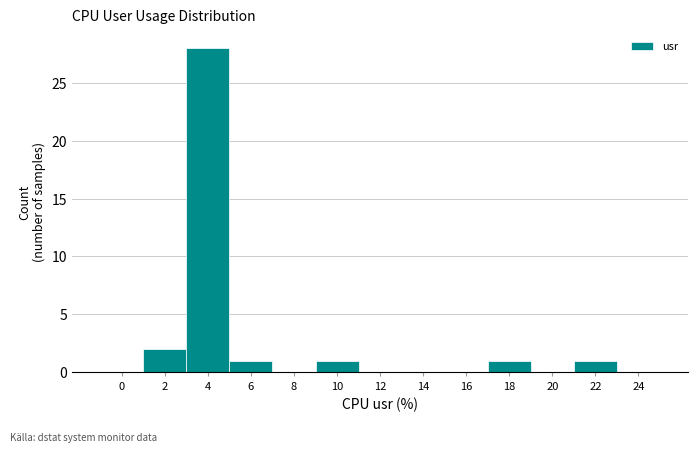

Reading left to right, transcribe all the data shown in this chart.

0=0	2=2	4=28	6=1	8=0	10=1	12=0	14=0	16=0	18=1	20=0	22=1	24=0